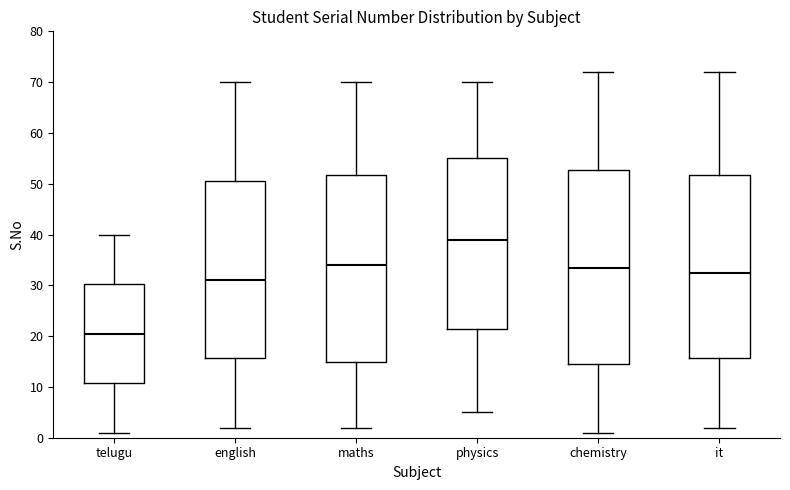

Reading left to right, read every box against the y-axis: the position of its median line, the range the box covers, and the ends of its whiskers. The values are not printed on the chart, so give them approximately, as read against the axis.

telugu: median 21, box 11 to 30, whiskers 1 to 40
english: median 31, box 16 to 51, whiskers 2 to 70
maths: median 34, box 15 to 52, whiskers 2 to 70
physics: median 39, box 22 to 55, whiskers 5 to 70
chemistry: median 34, box 15 to 53, whiskers 1 to 72
it: median 33, box 16 to 52, whiskers 2 to 72